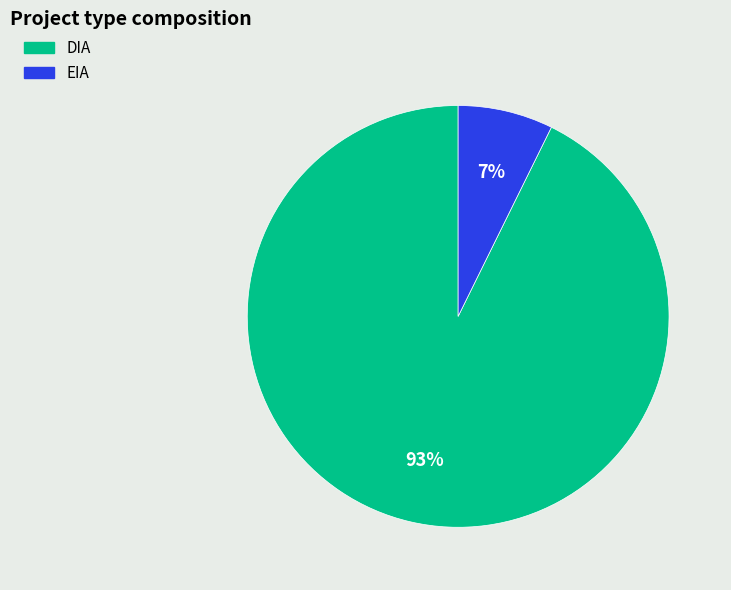

Count the number of slices in the pie.

2